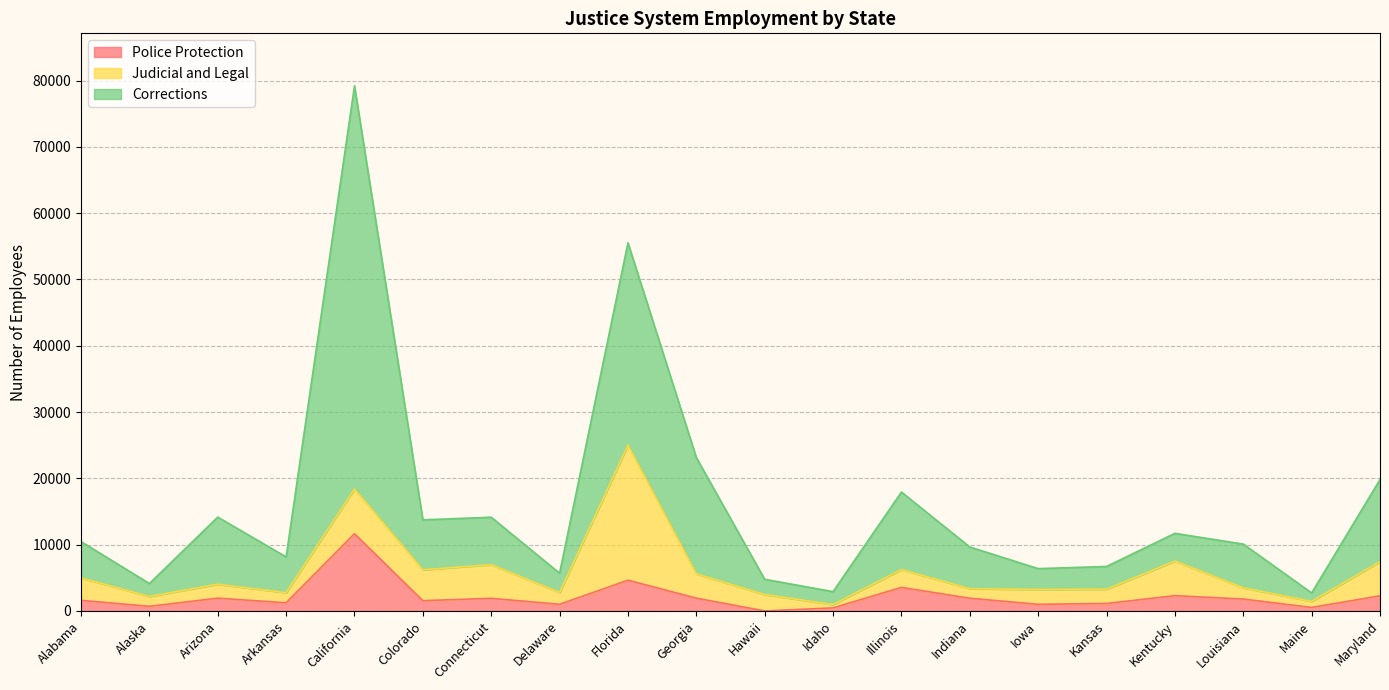

How many lines are shown in the chart?

3